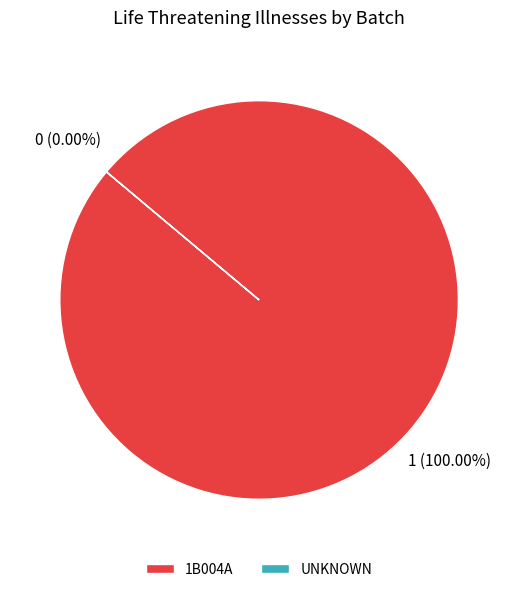

Which has a higher value, UNKNOWN or 1B004A?

1B004A